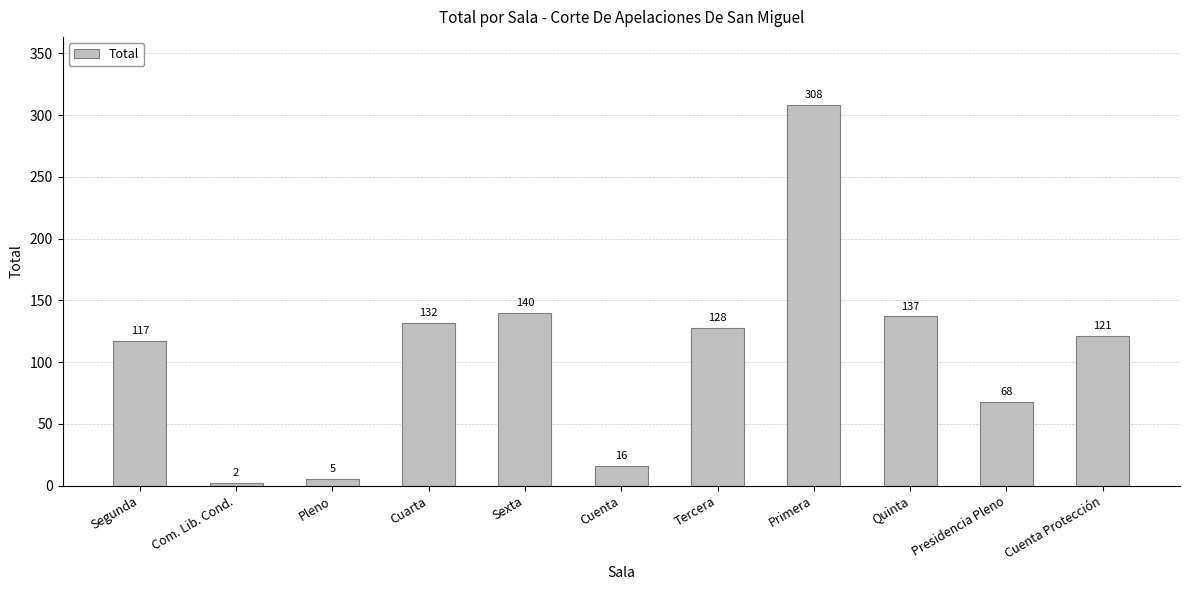

Reading right to left, list all the values displayed in this chart.

121	68	137	308	128	16	140	132	5	2	117